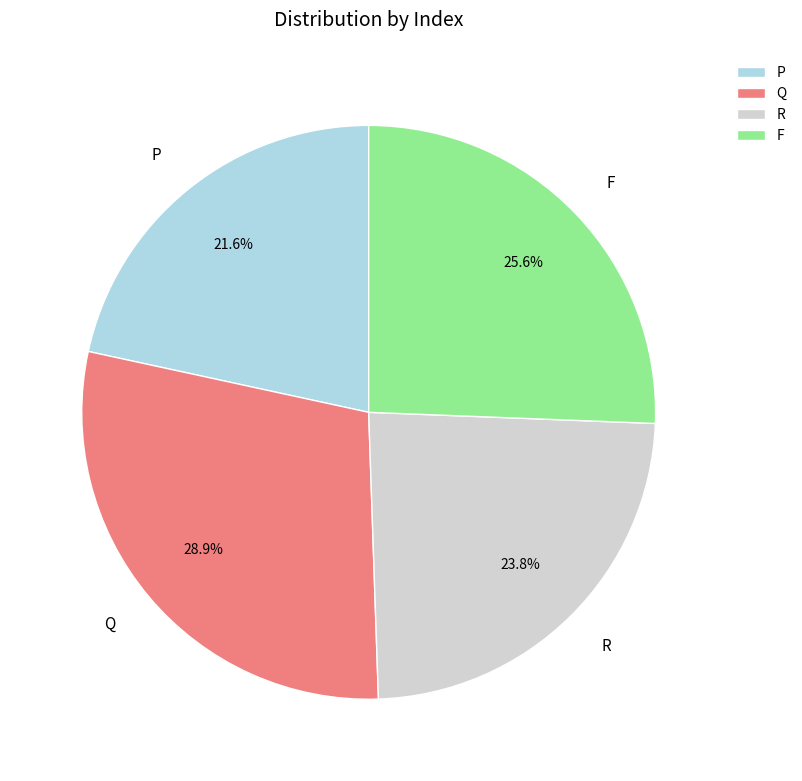

Is the sum of F and P greater than half?

No